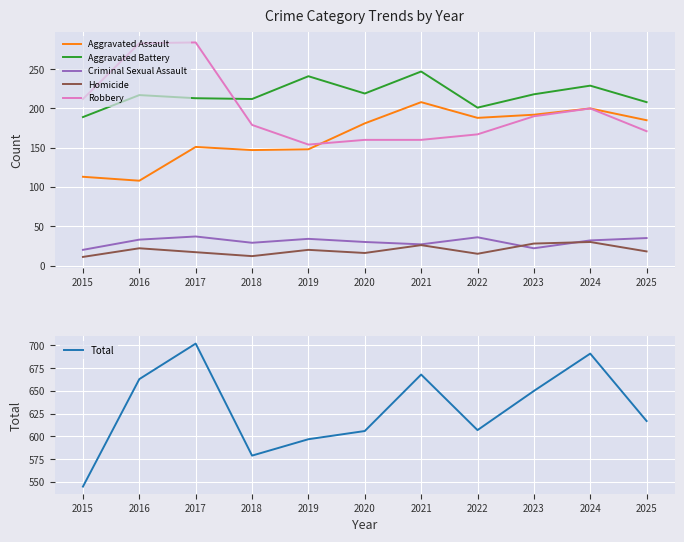

True or false: Homicide and Aggravated Battery cross at least once.

False